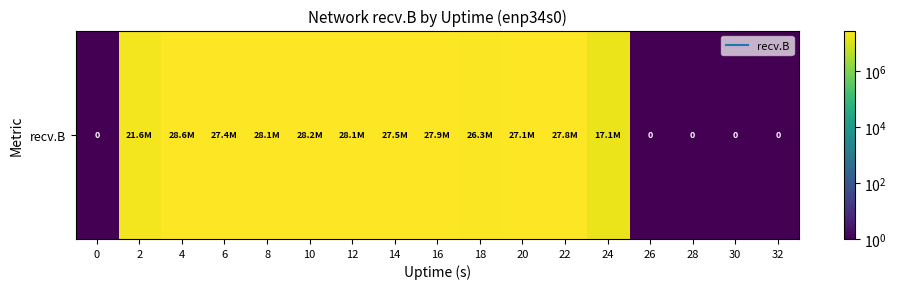

Reading right to left, what are all the values shown in this chart?

32=1	30=1	28=1	26=1	24=17104286	22=27821490	20=27116538	18=26298922	16=27897911	14=27480008	12=28074063	10=28245462	8=28126845	6=27383296	4=28558146	2=21604811	0=1